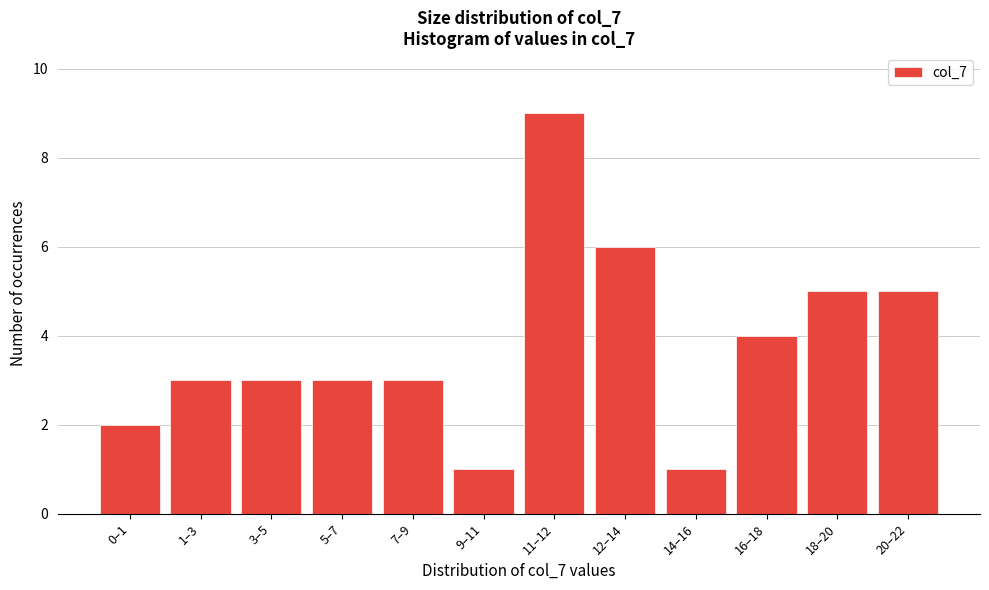

Reading right to left, list all the values displayed in this chart.

20–22=5	18–20=5	16–18=4	14–16=1	12–14=6	11–12=9	9–11=1	7–9=3	5–7=3	3–5=3	1–3=3	0–1=2